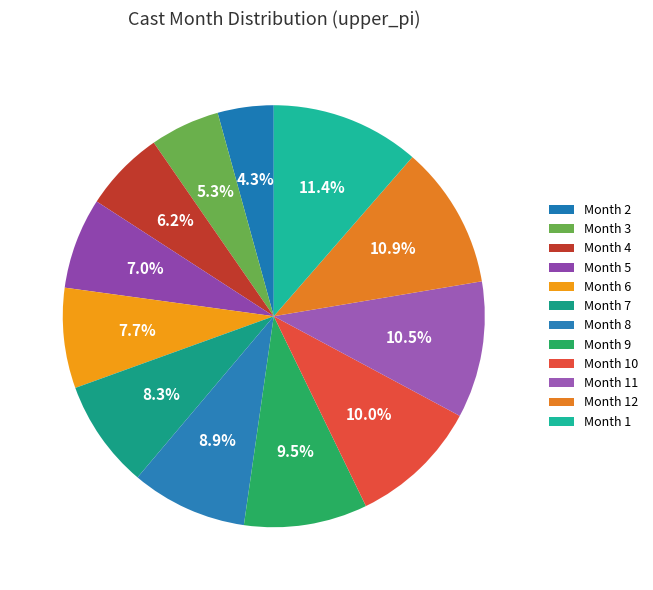

Count the number of slices in the pie.

12